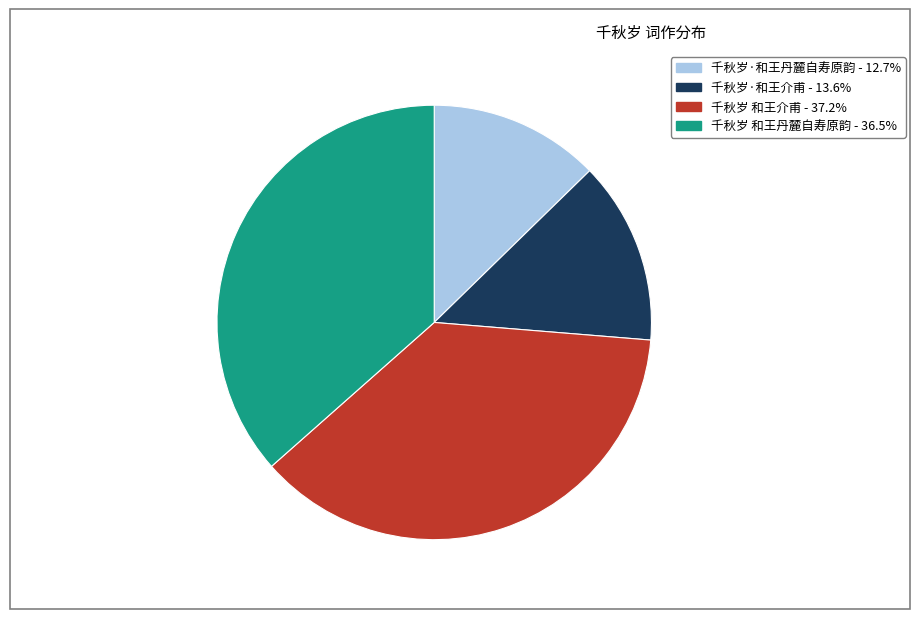

Approximately how many times larger is the value at 千秋岁 和王丹麓自寿原韵 compared to 千秋岁 和王介甫?

1.0